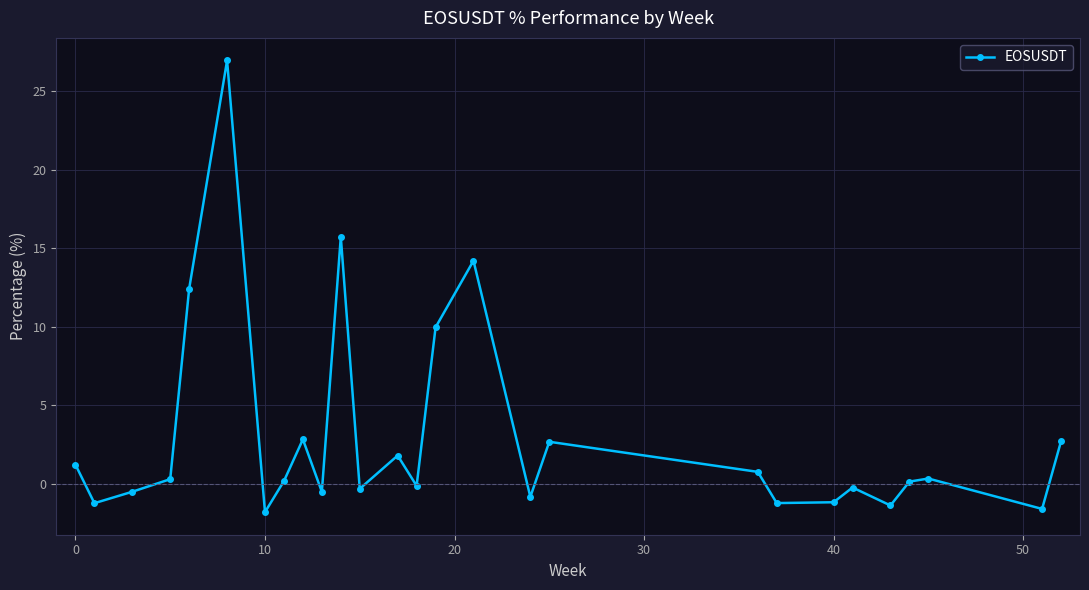

What is the smallest value displayed?

-1.8